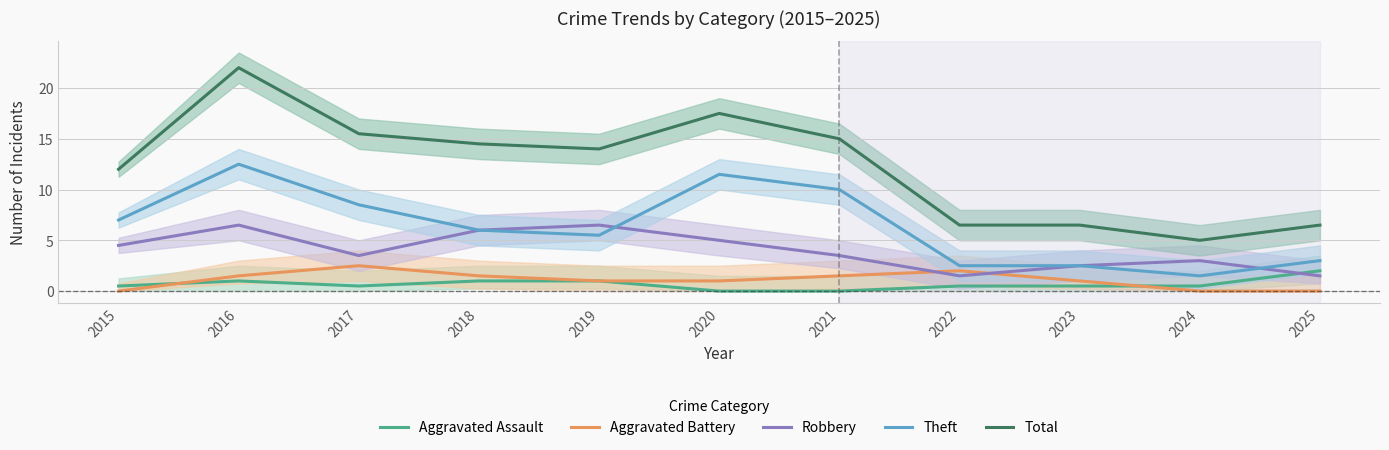

The Aggravated Battery series shows 0.0 at 2015. True or false?

True